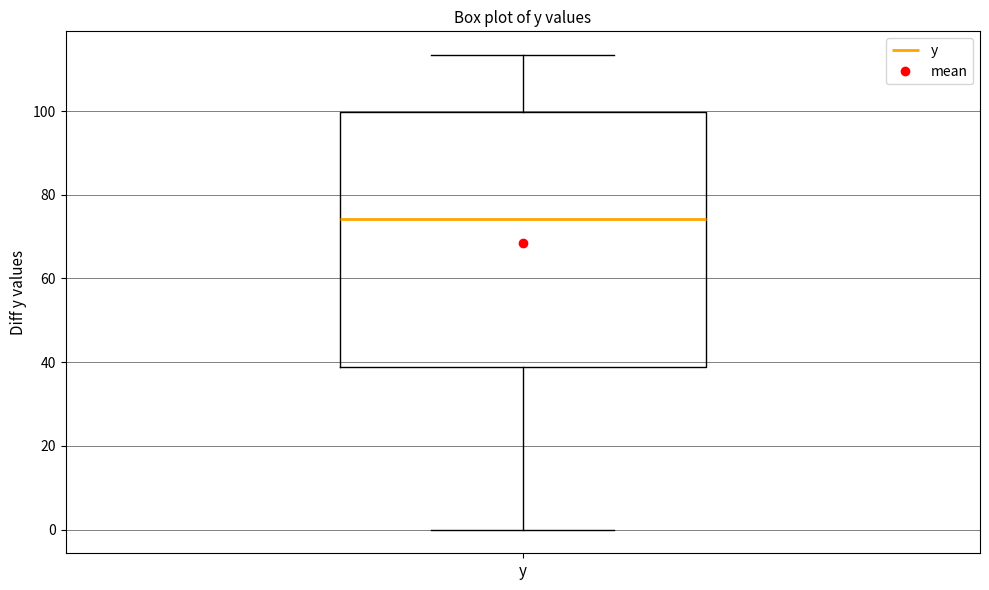

Read this box plot against the y-axis: the position of the median line, the range covered by the box, and the ends of both whiskers. The values are not printed on the chart, so give them approximately, as read against the axis.

median 74, box 38 to 100, whiskers 0 to 114